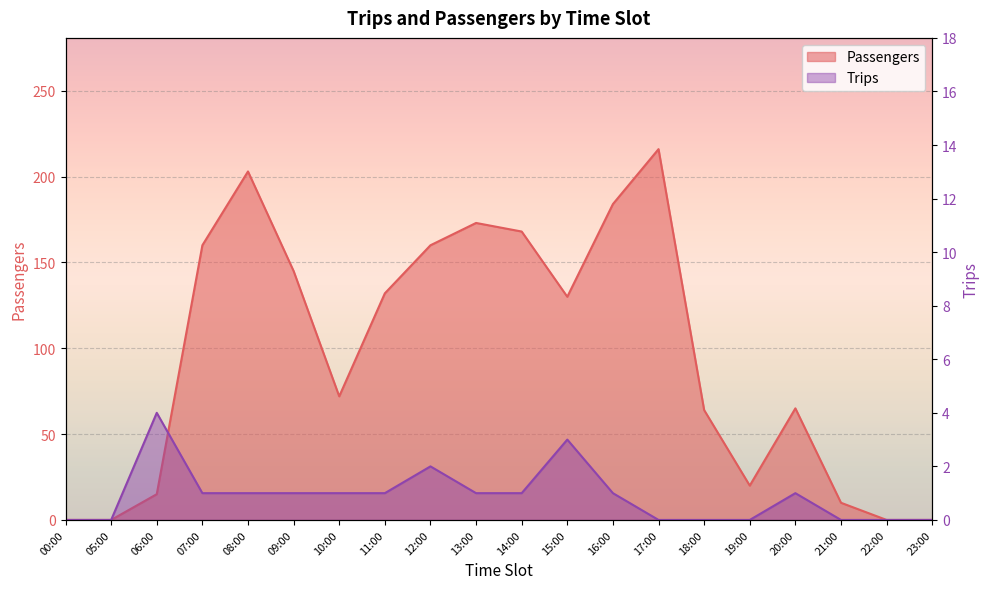

Reading left to right, what are all the values shown in this chart?

Passengers: 00:00=0	05:00=0	06:00=15	07:00=160	08:00=203	09:00=145	10:00=72	11:00=132	12:00=160	13:00=173	14:00=168	15:00=130	16:00=184	17:00=216	18:00=64	19:00=20	20:00=65	21:00=10	22:00=0	23:00=0
Trips: 00:00=0	05:00=0	06:00=4	07:00=1	08:00=1	09:00=1	10:00=1	11:00=1	12:00=2	13:00=1	14:00=1	15:00=3	16:00=1	17:00=0	18:00=0	19:00=0	20:00=1	21:00=0	22:00=0	23:00=0